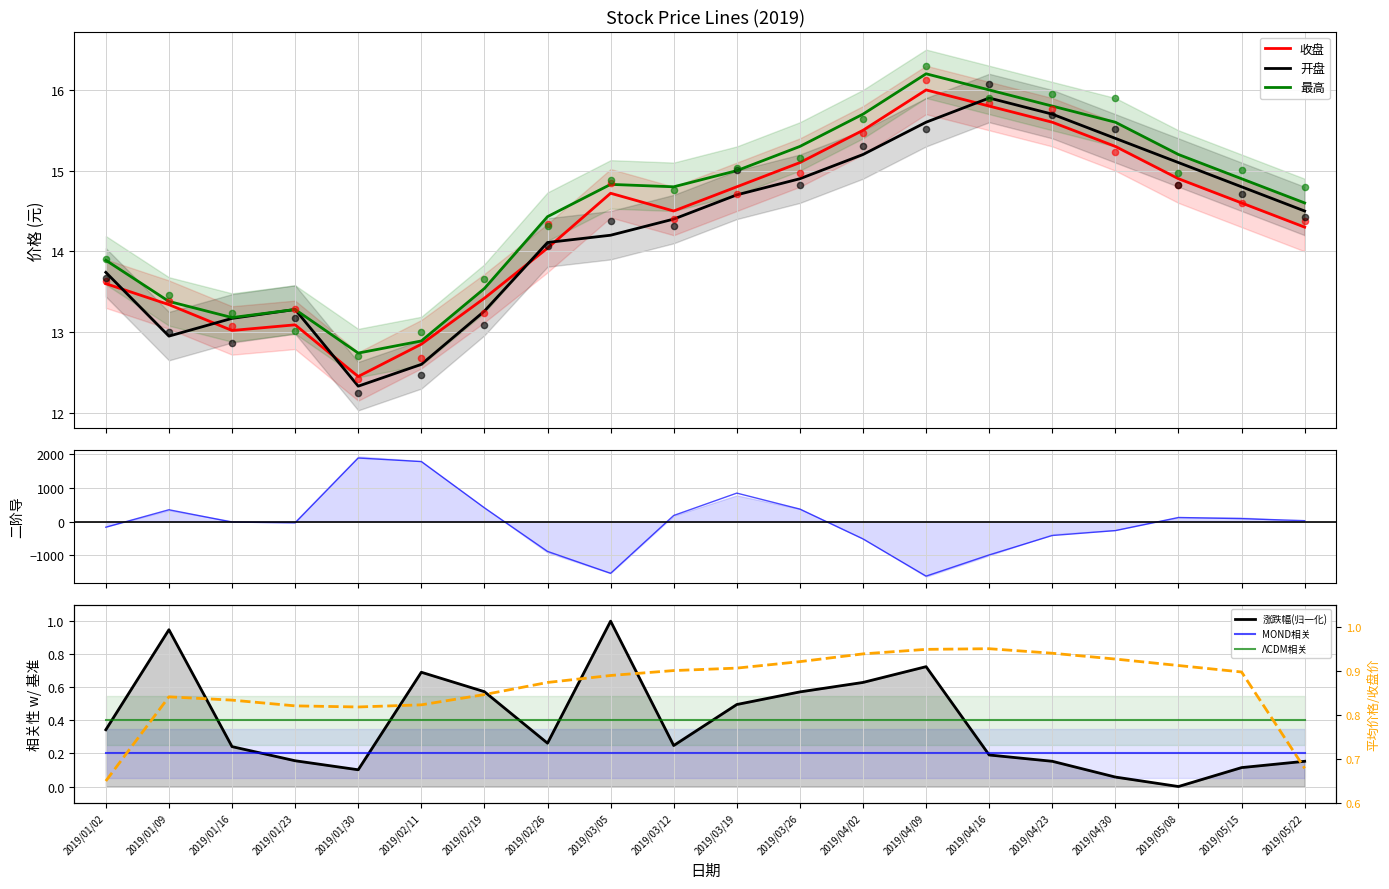

Which series contains the lowest Y value?

涨跌幅